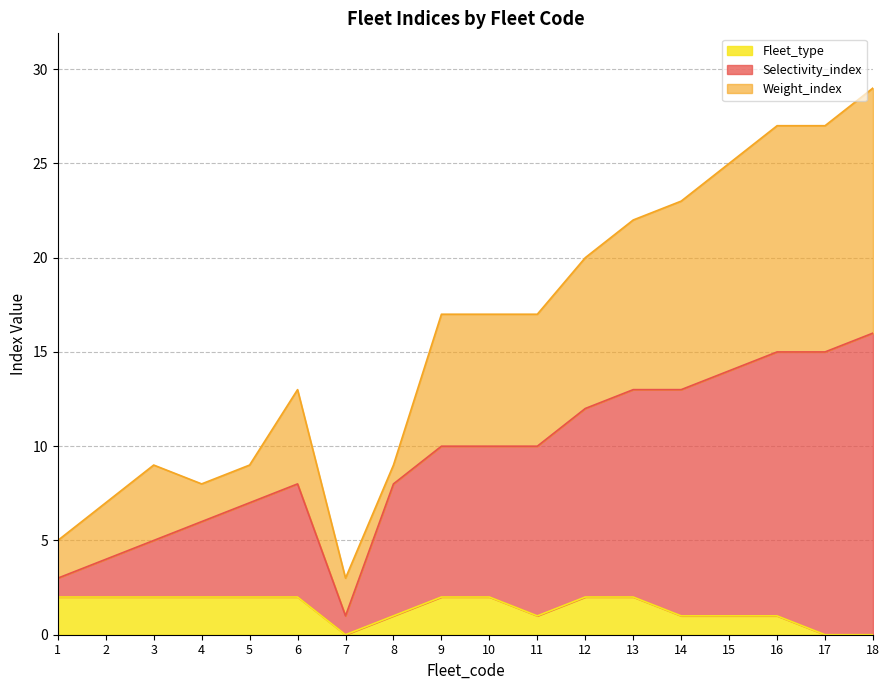

At which category is the sum across all series the highest?

18